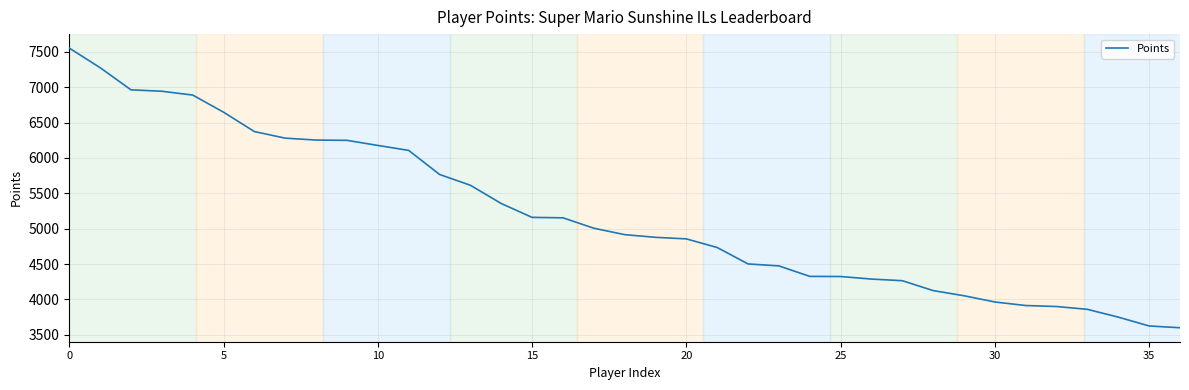

What is the minimum value shown in the chart?

3600